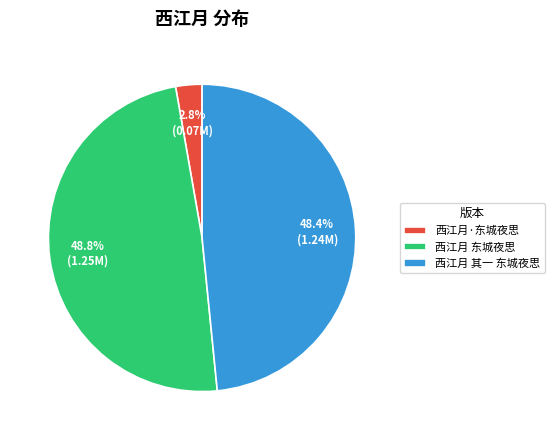

What is the smallest slice in the pie chart?

西江月·东城夜思